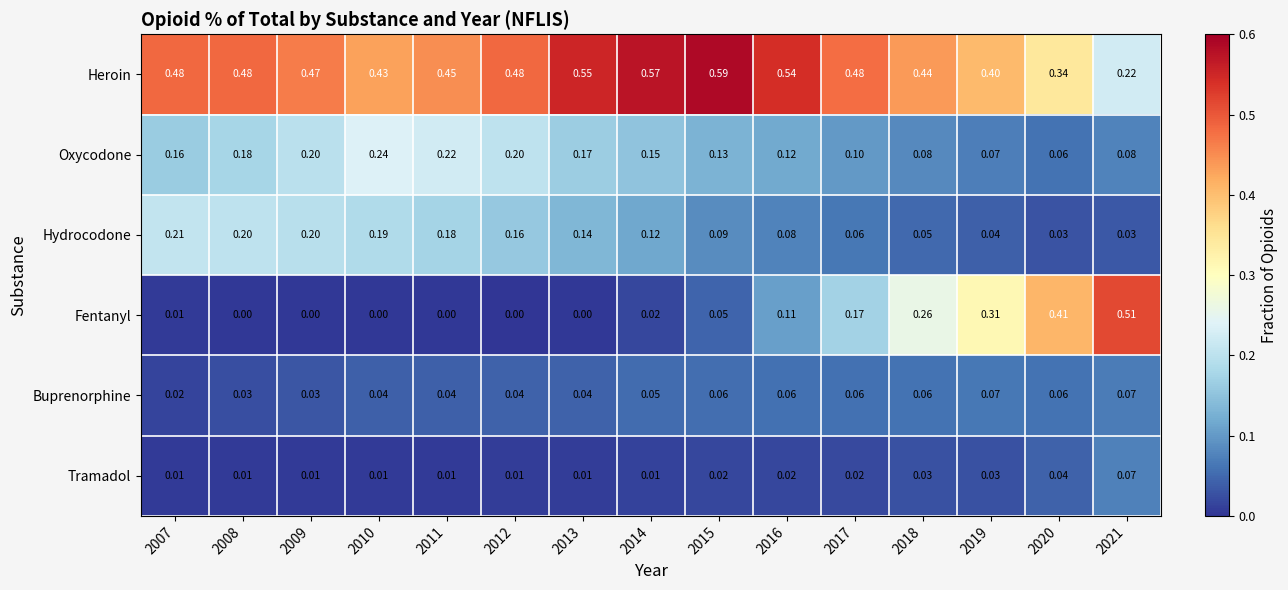

Rank the series at 2012 from lowest to highest value.

Fentanyl, Tramadol, Buprenorphine, Hydrocodone, Oxycodone, Heroin